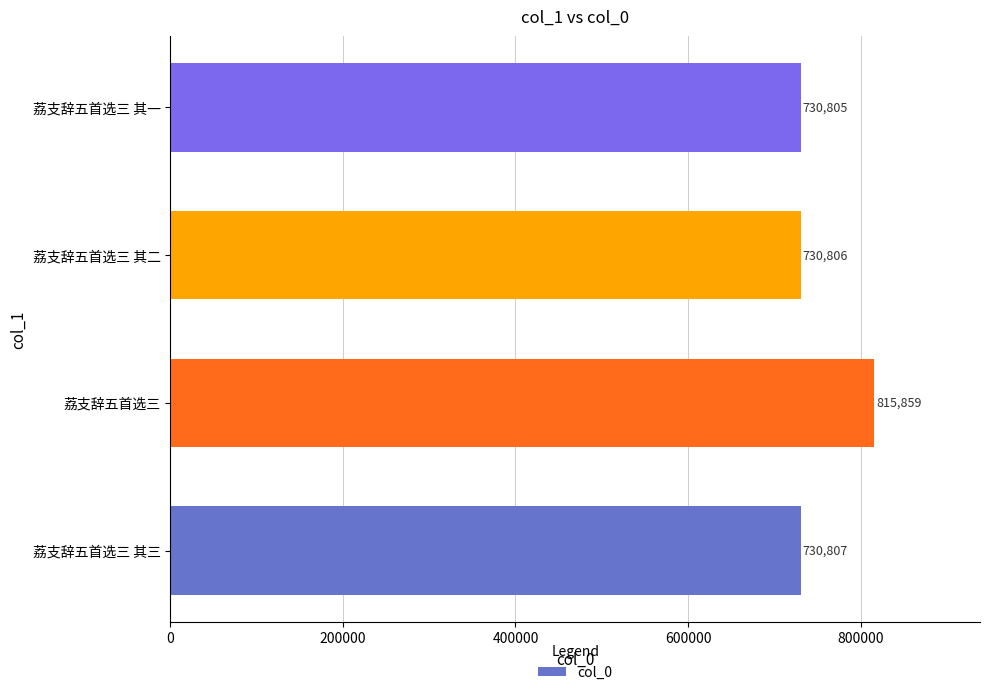

What is the change in value from 荔支辞五首选三 to 荔支辞五首选三 其二?

-85053